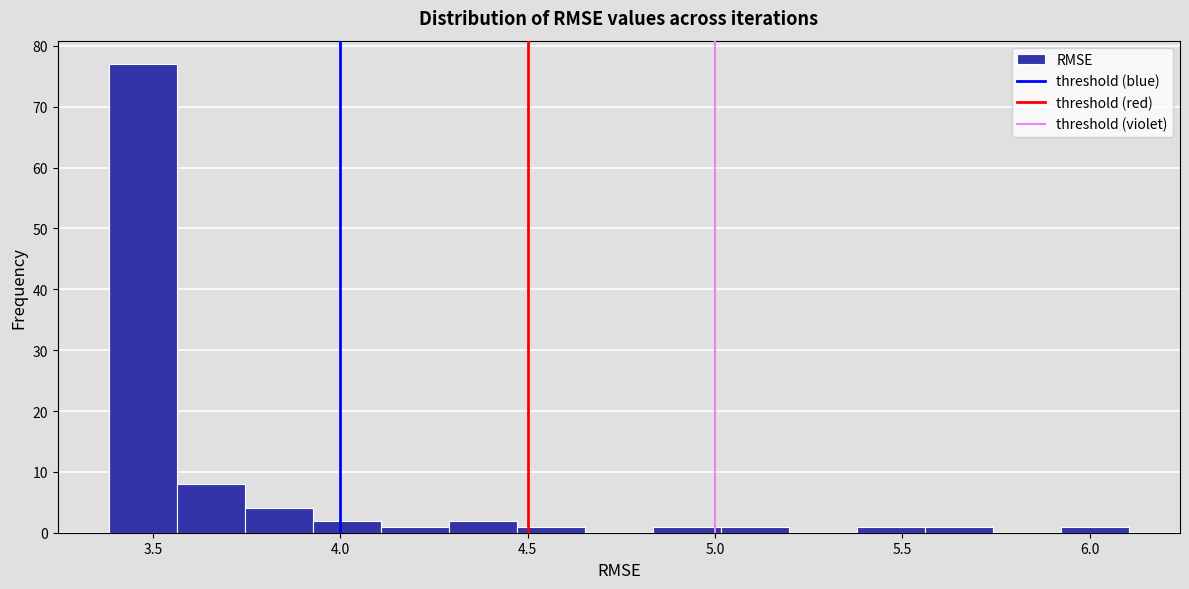

Read against the x-axis, roughly where is the centre of the tallest bar?

3.45